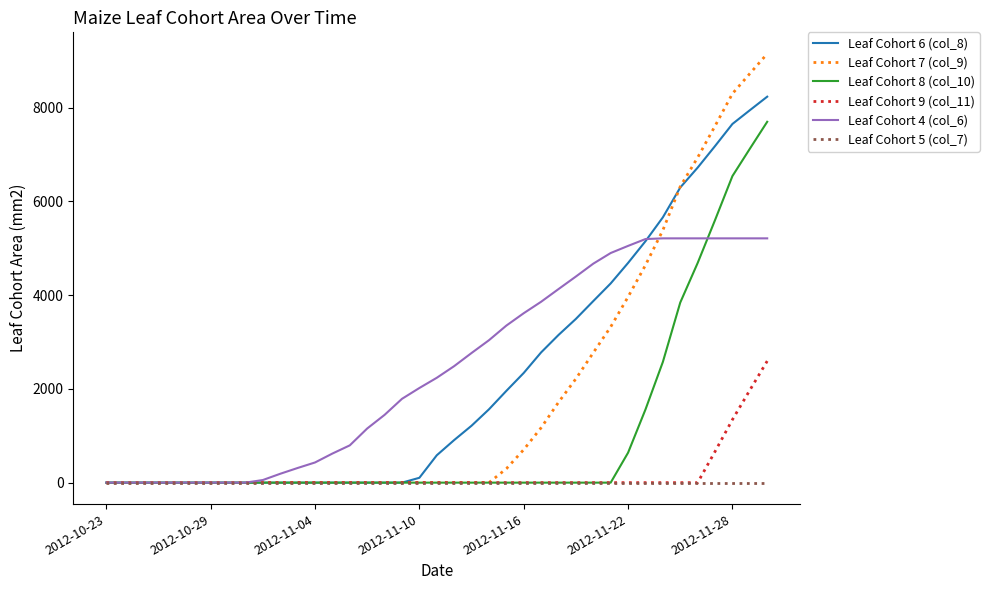

Which series has the widest spread of values?

Leaf Cohort 7 (col_9)